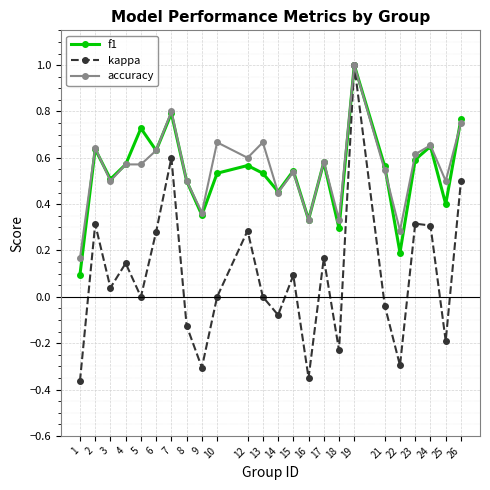

At which category does accuracy reach its first local valley?

3